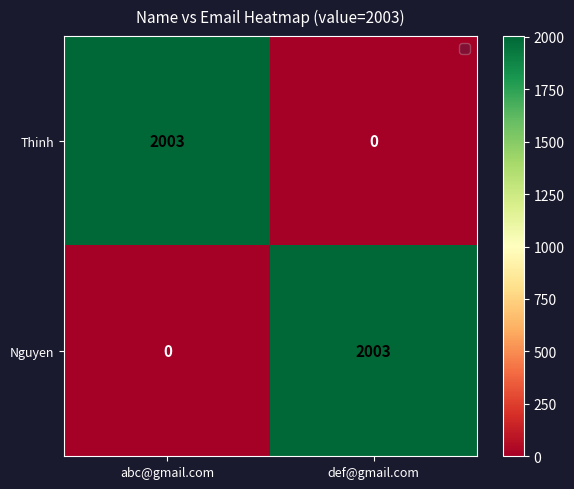

Count the number of categories in the chart.

2